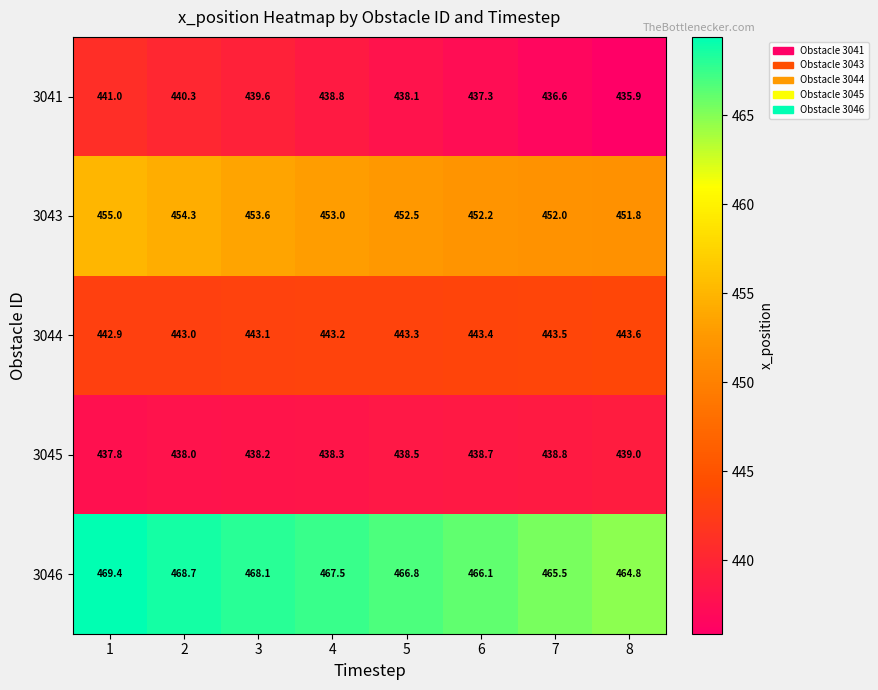

Which label corresponds to the smallest value in the chart?

8